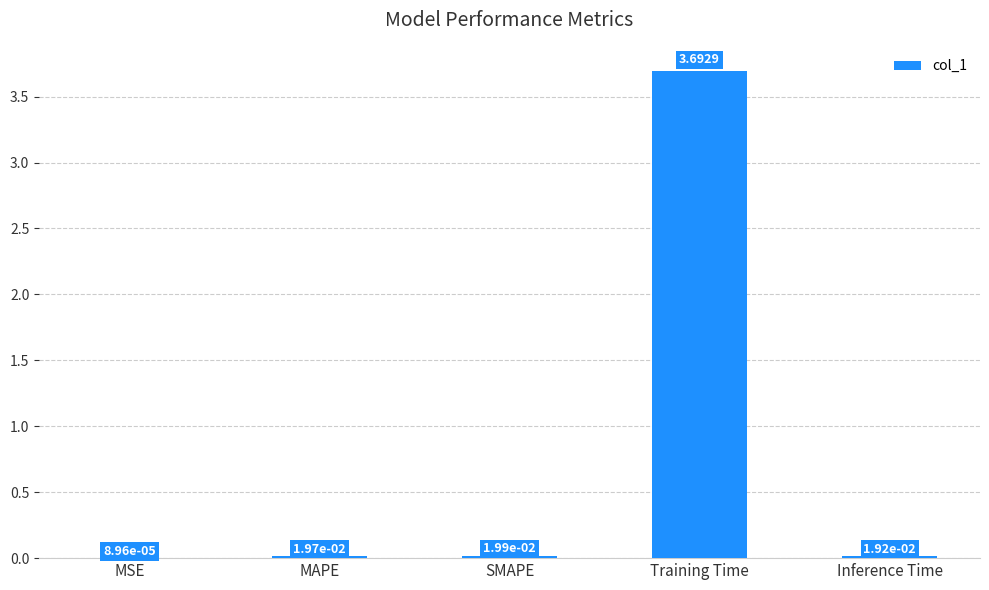

Between Training Time and MAPE, which is larger?

Training Time